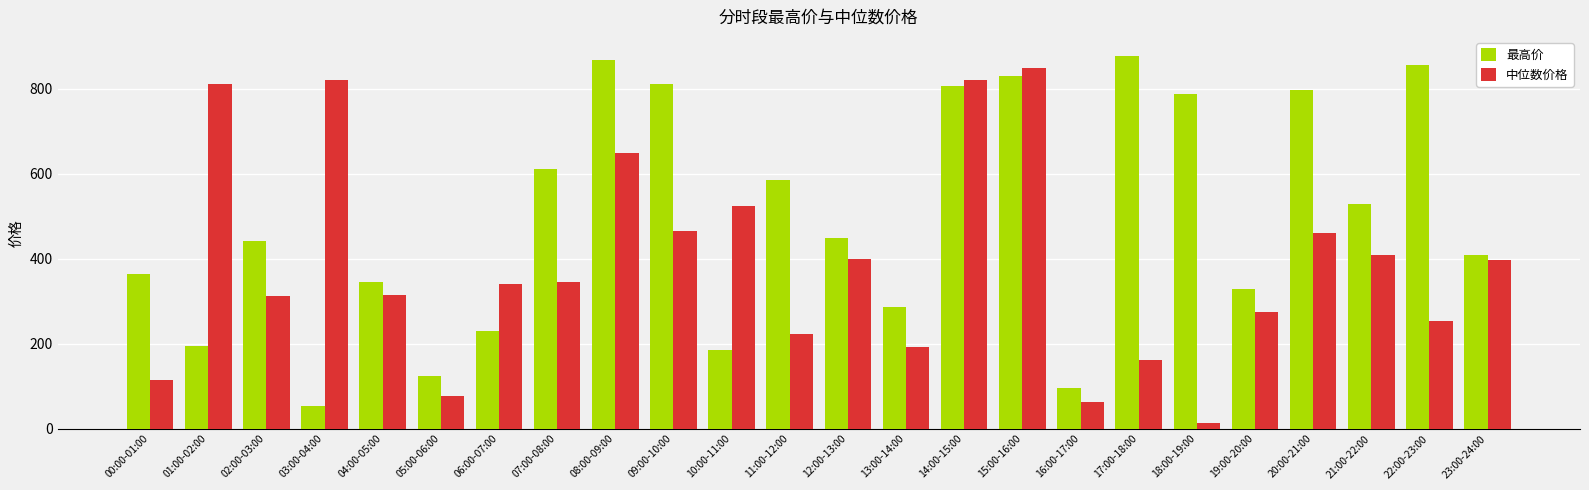

What are all the series names shown in the legend?

最高价, 中位数价格